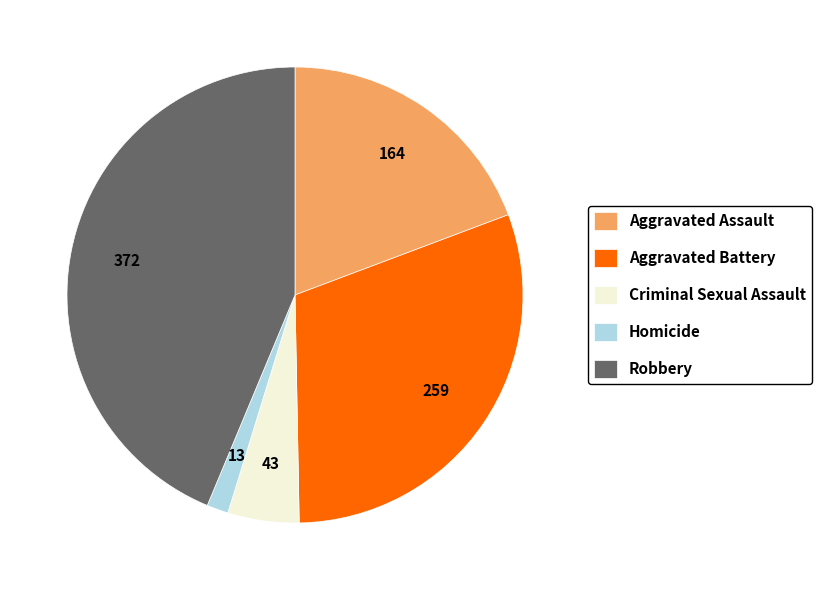

The Robbery slice represents 54% of the pie. True or false?

False